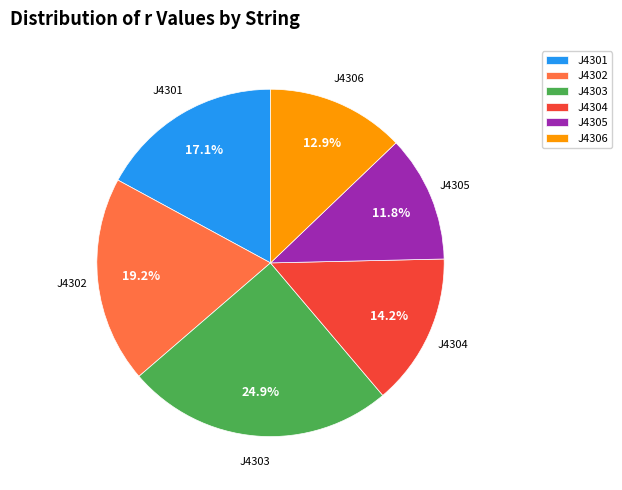

Count the number of slices in the pie.

6